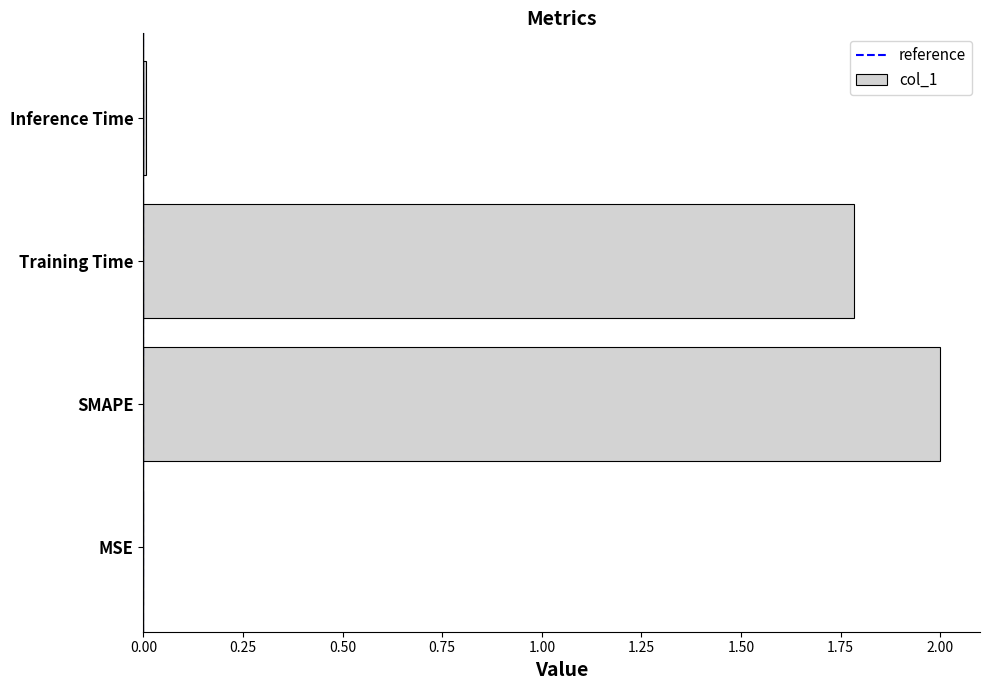

At which category does the chart reach its peak across all series?

SMAPE